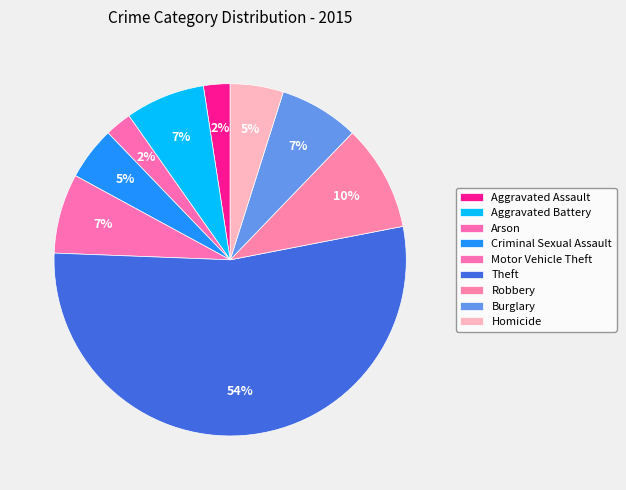

How many slices are in this pie chart?

9